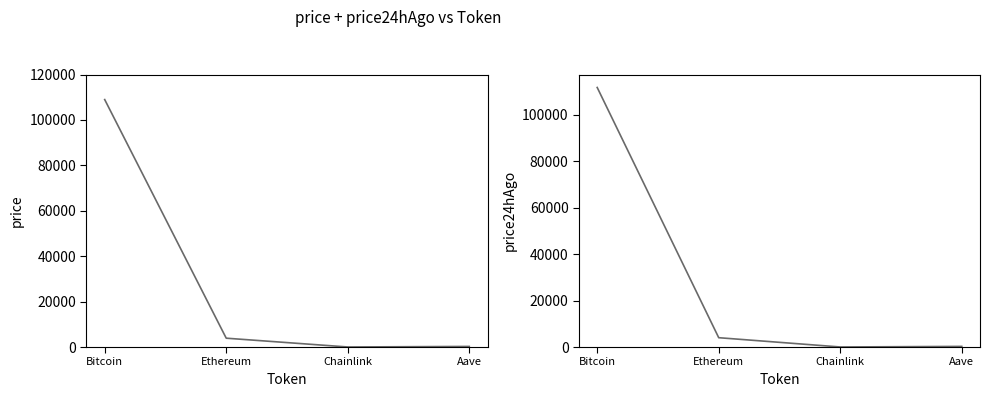

How many lines are shown in the chart?

2